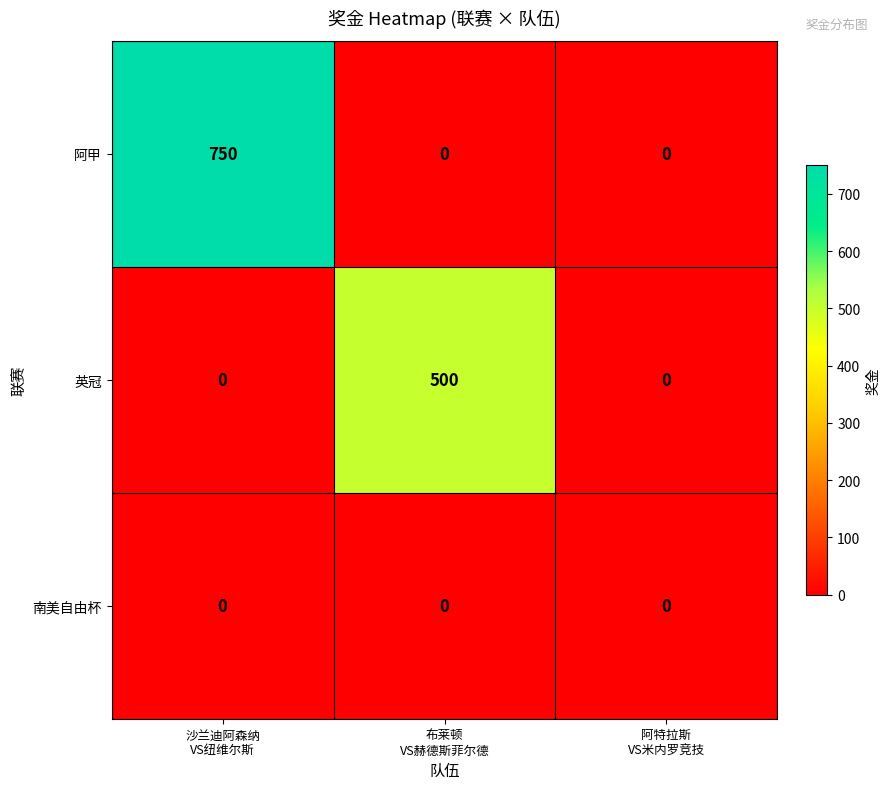

List the series in order of their overall mean, highest first.

阿甲, 英冠, 南美自由杯